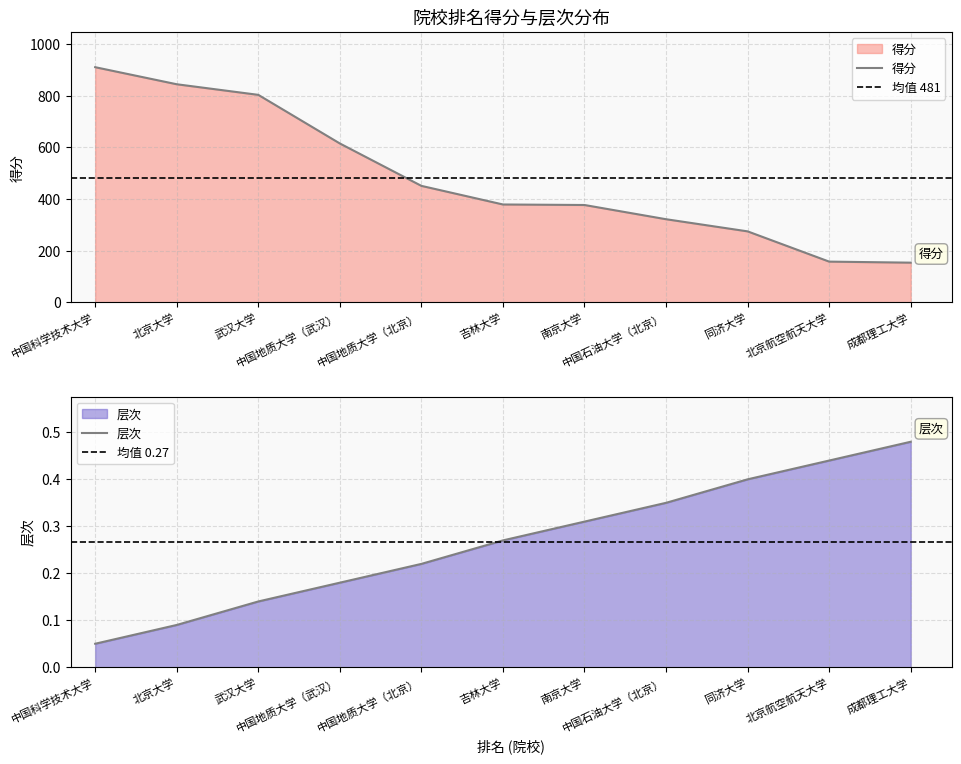

Is it true that 得分 equals 1365.2 at 武汉大学?

False